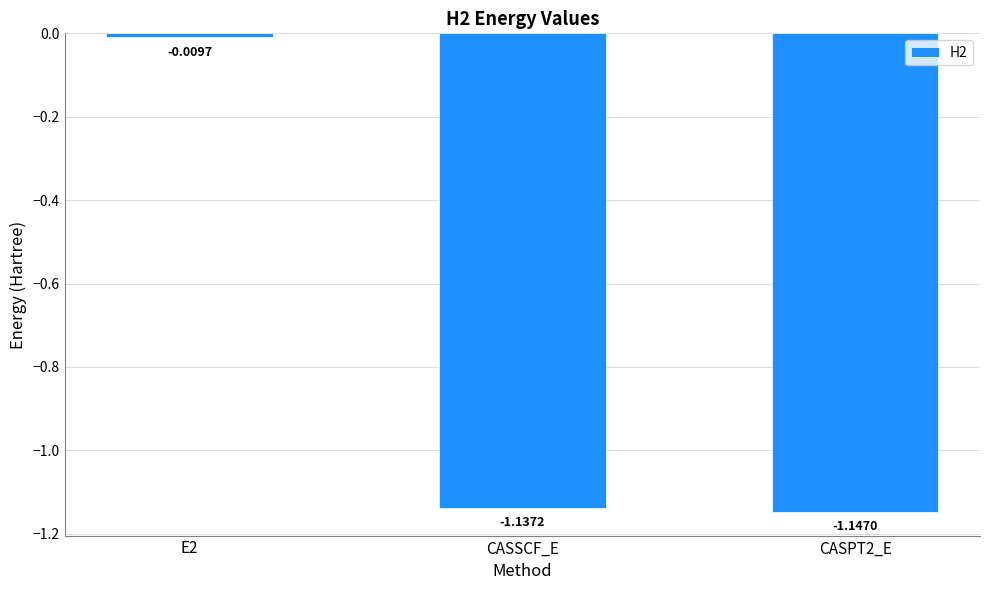

What is the difference between the maximum and minimum values?

1.1